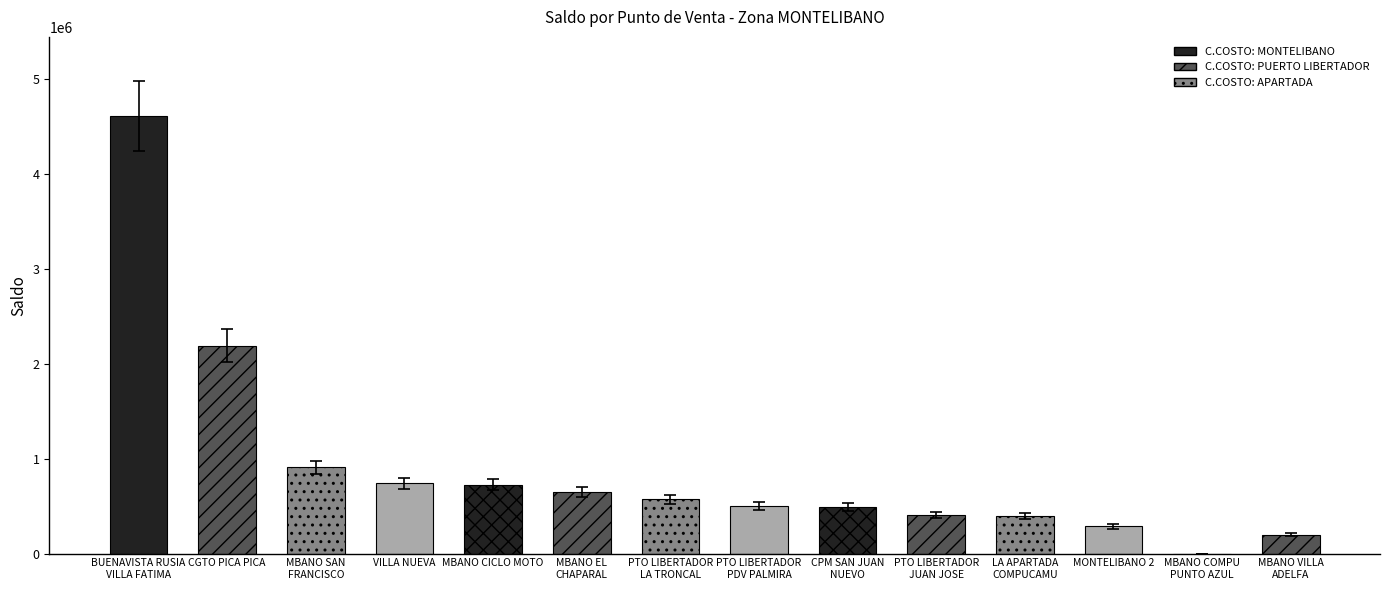

How many values exceed 572517?

6